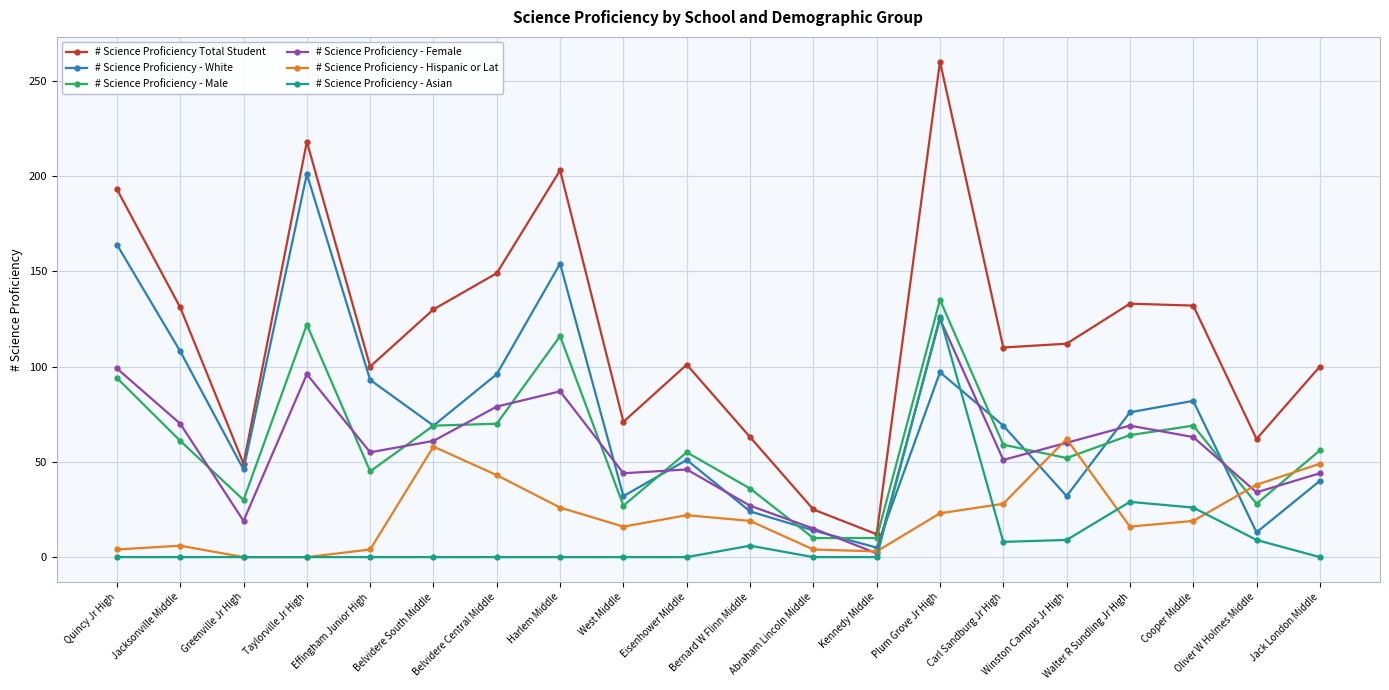

The value of # Science Proficiency - White at Bernard W Flinn Middle is 24. True or false?

True